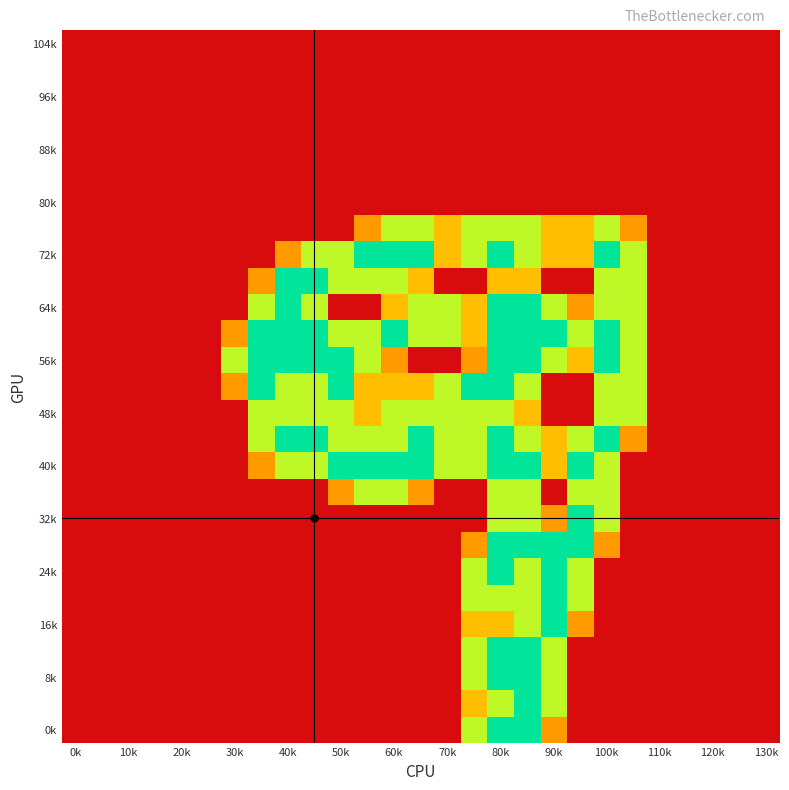

At which category is the sum across all series the highest?

80k